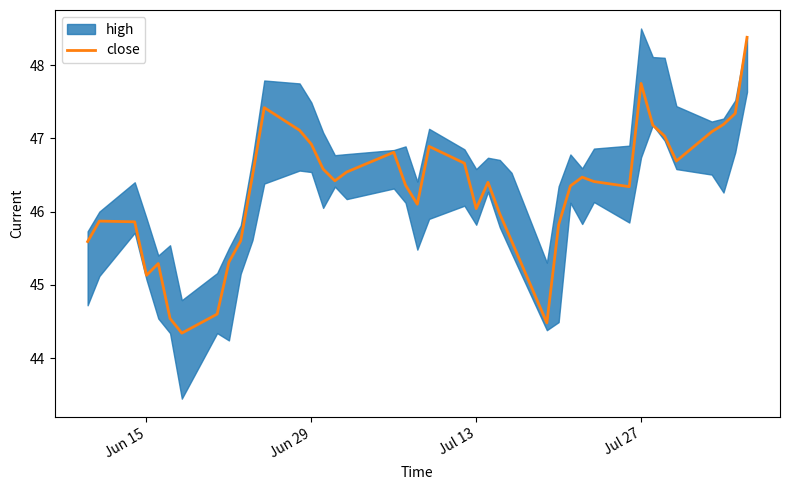

What is the highest value of the close series?

48.4